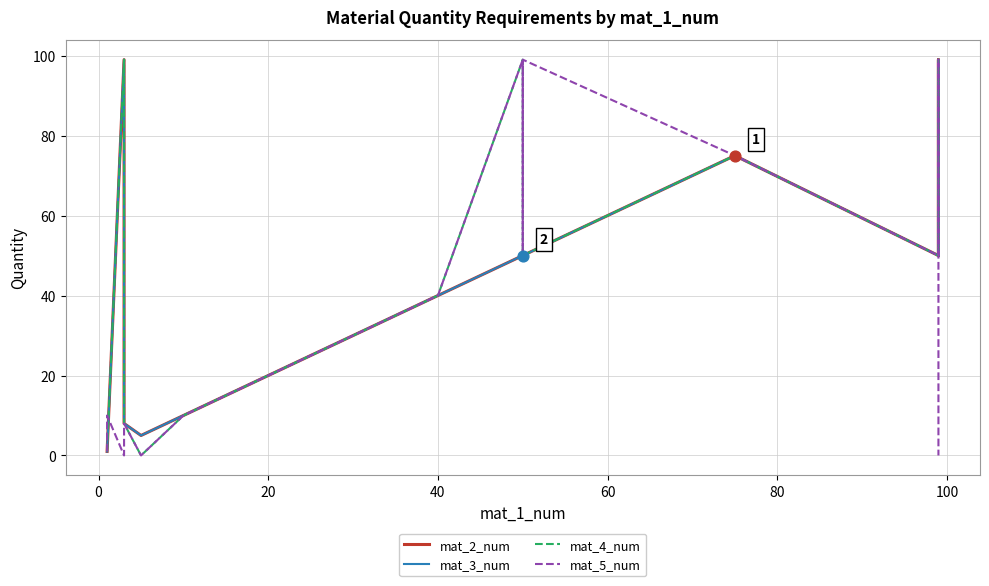

Which series has the widest spread of Y values?

mat_4_num